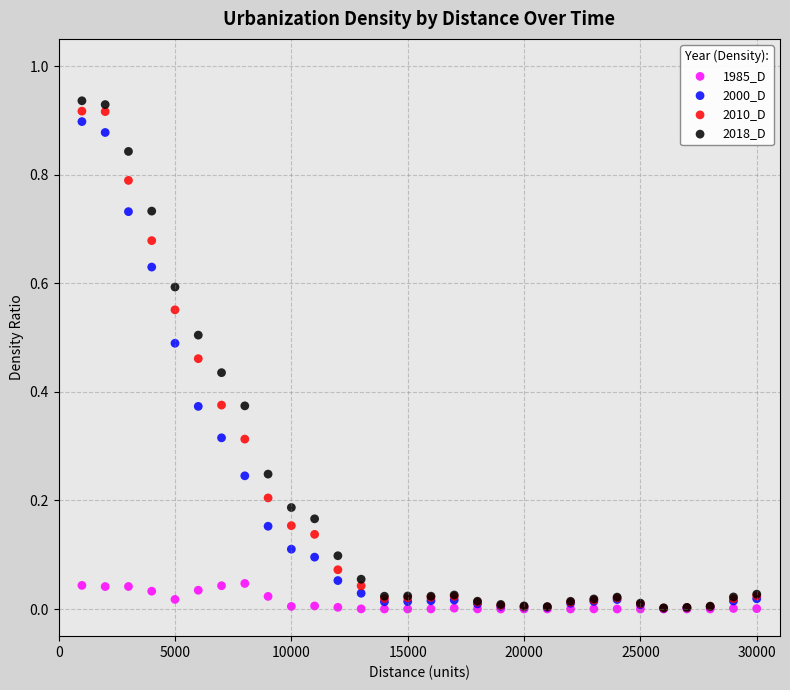

Which series has the widest spread of Y values?

2018_D